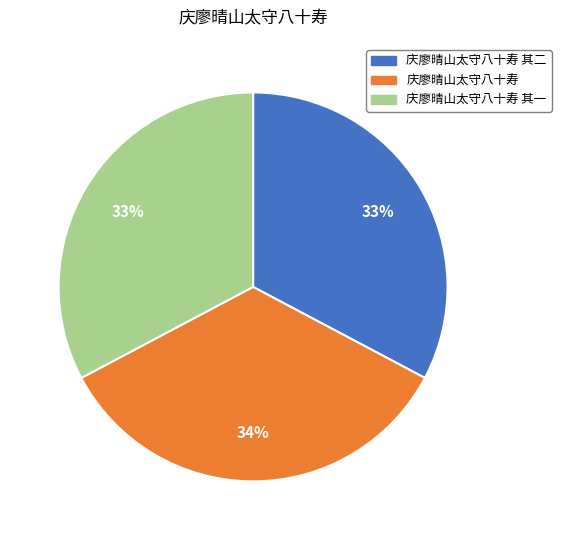

Between 庆廖晴山太守八十寿 and 庆廖晴山太守八十寿 其一, which is larger?

庆廖晴山太守八十寿